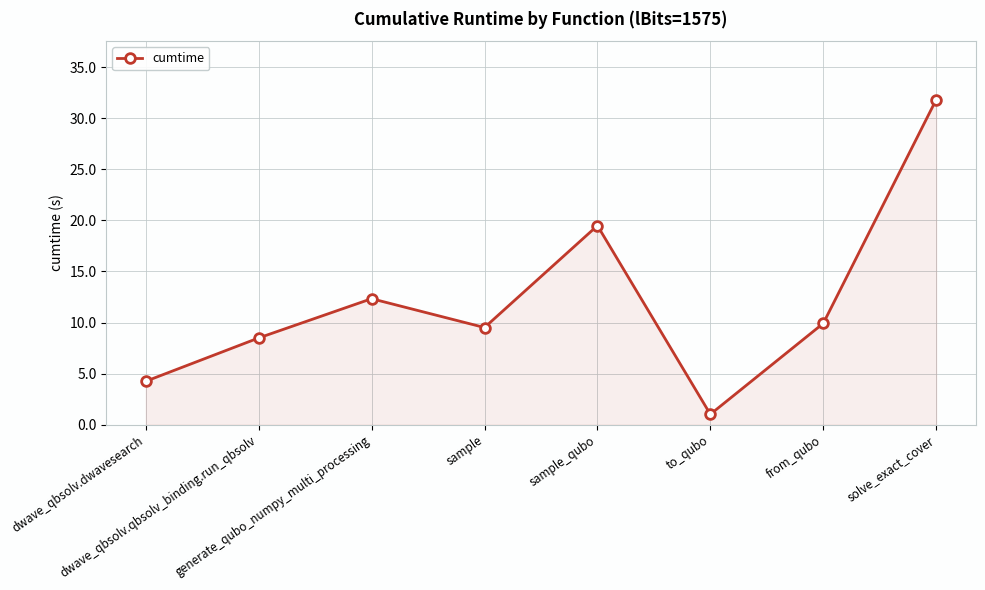

What is the difference between the values at dwave_qbsolv.dwavesearch and to_qubo?

3.2